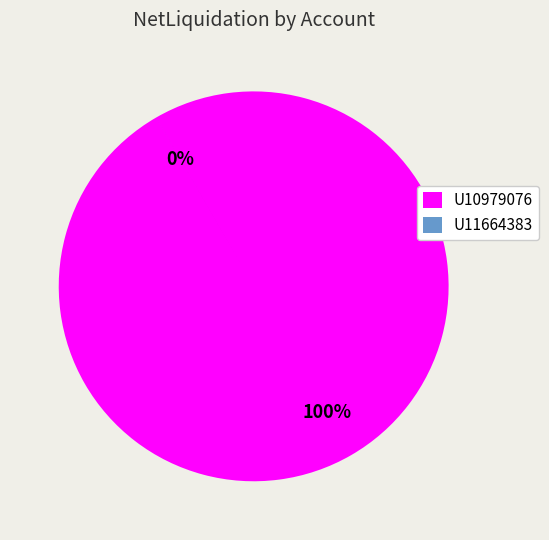

Which category has the smallest portion of the pie?

U11664383